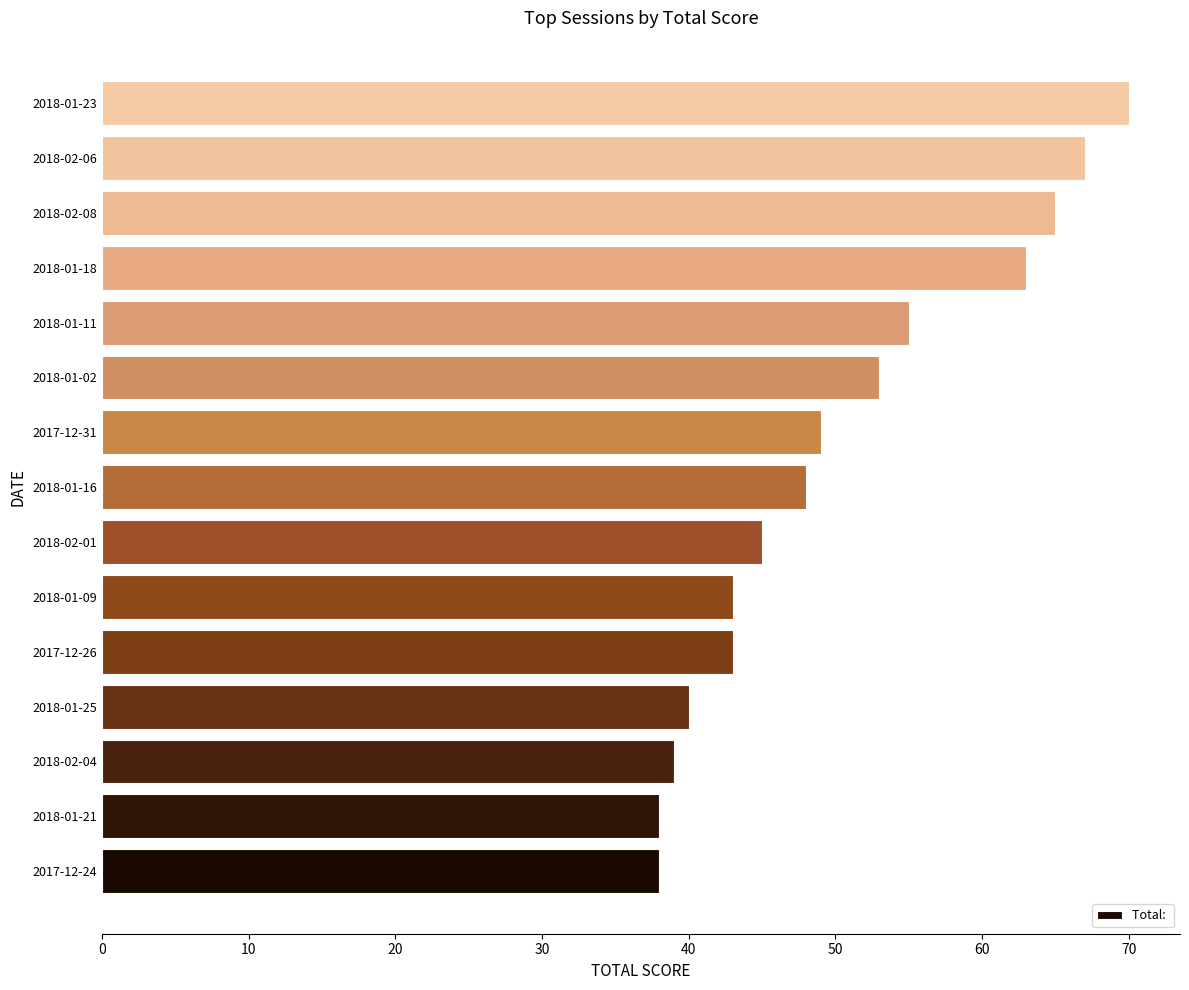

What is the smallest value displayed?

38